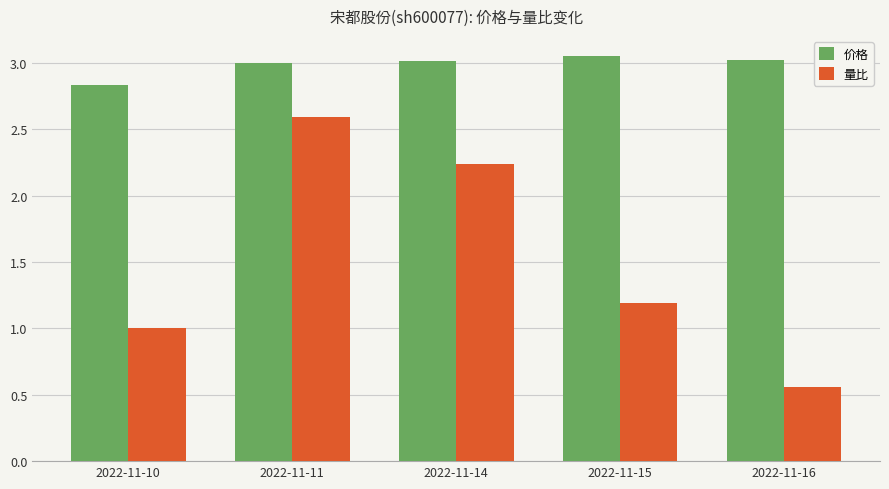

At how many categories does at least one series exceed 1?

5